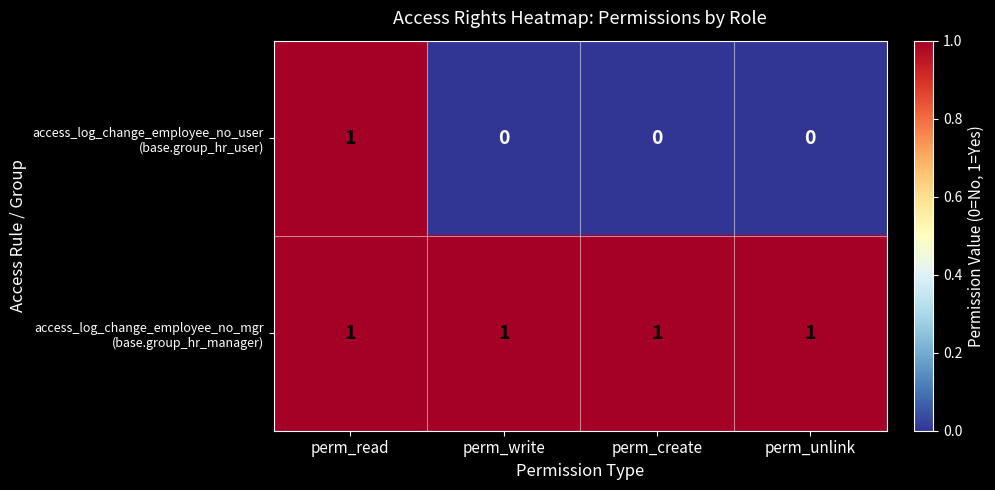

At how many categories does at least one series exceed 0?

4